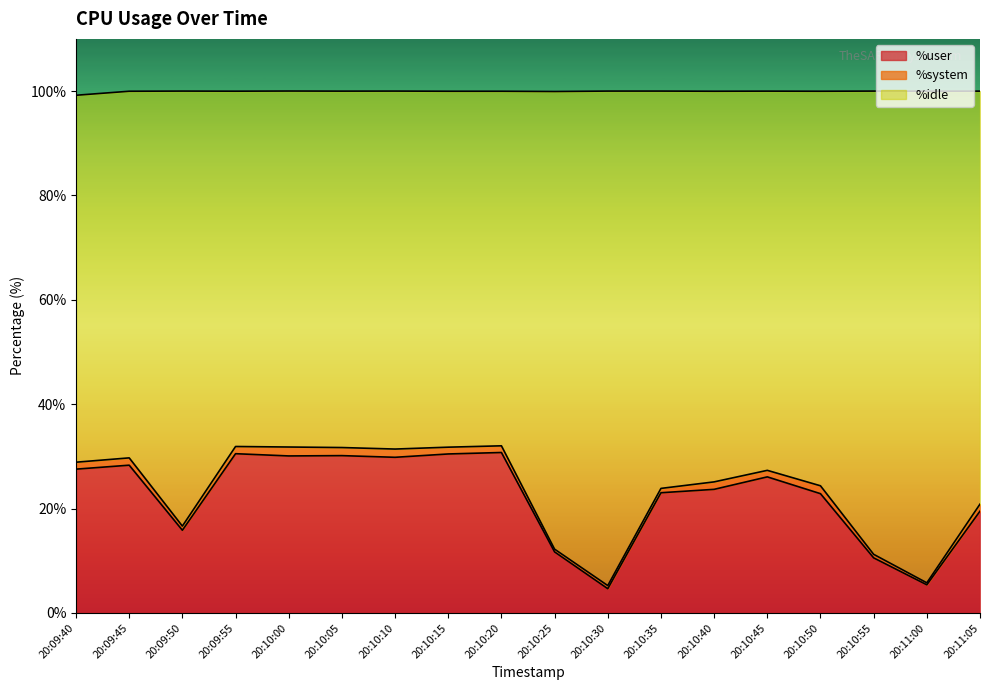

What is the lowest value of the %user series?

4.7